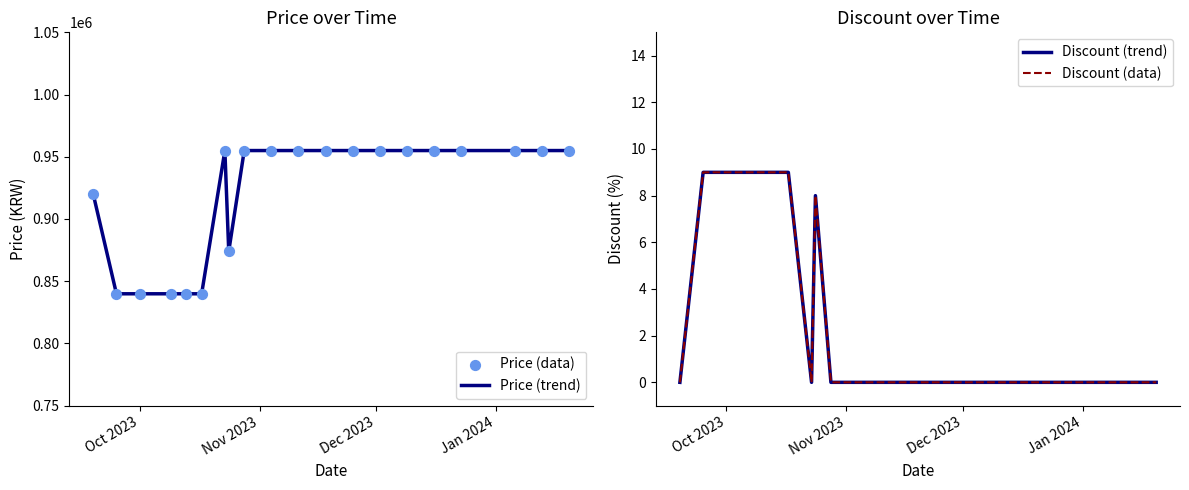

What are all the series names shown in the legend?

Price (trend), Price (data), Discount (trend), Discount (data)